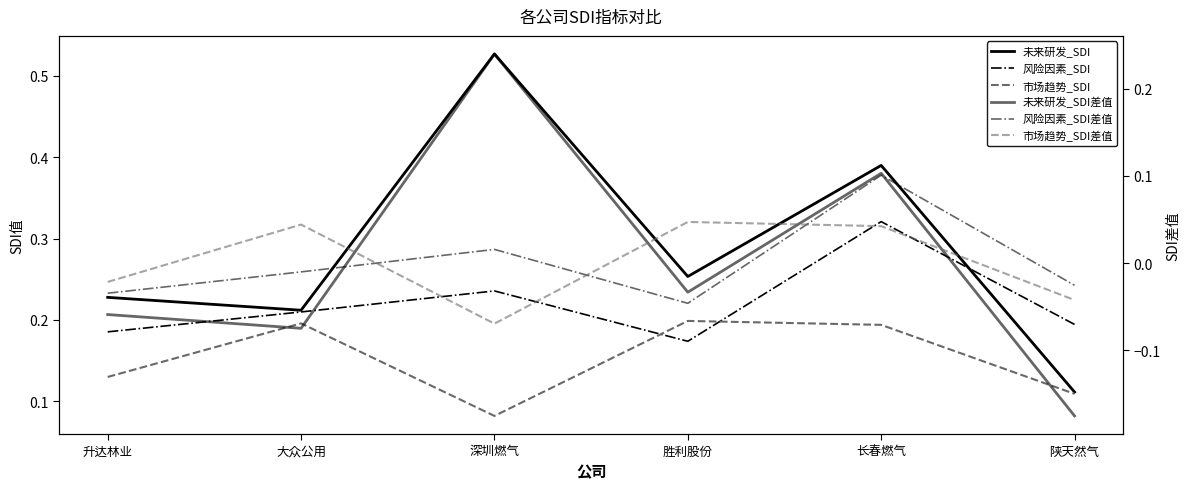

At which category does 风险因素_SDI reach its first local valley?

胜利股份